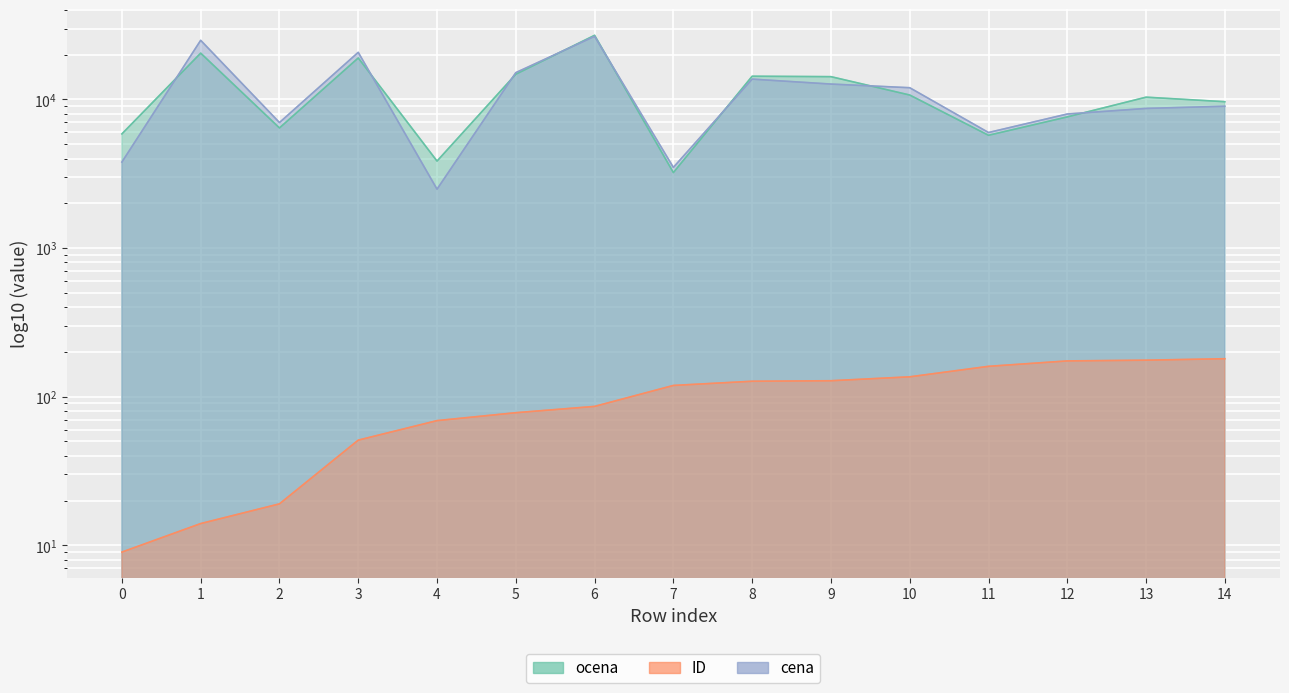

What is the value of the cena point at the 3rd from the left?

6990.0